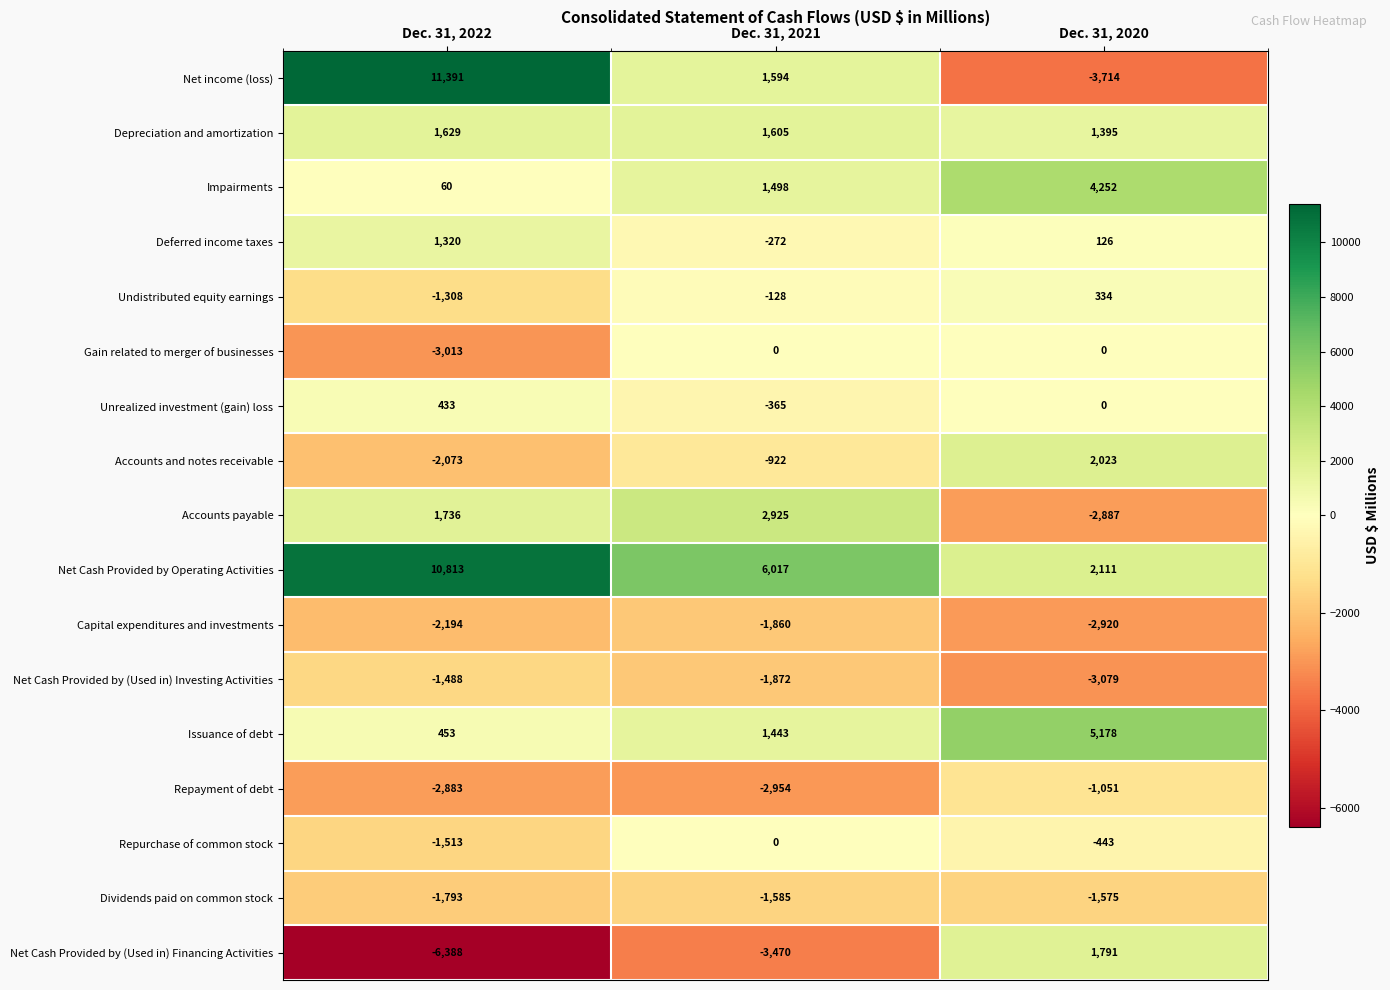

How many data points does each series have?

3